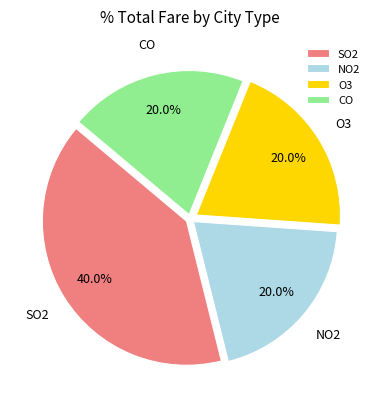

To the nearest percent, what is the difference between the O3 and SO2 slice percentages?

20%